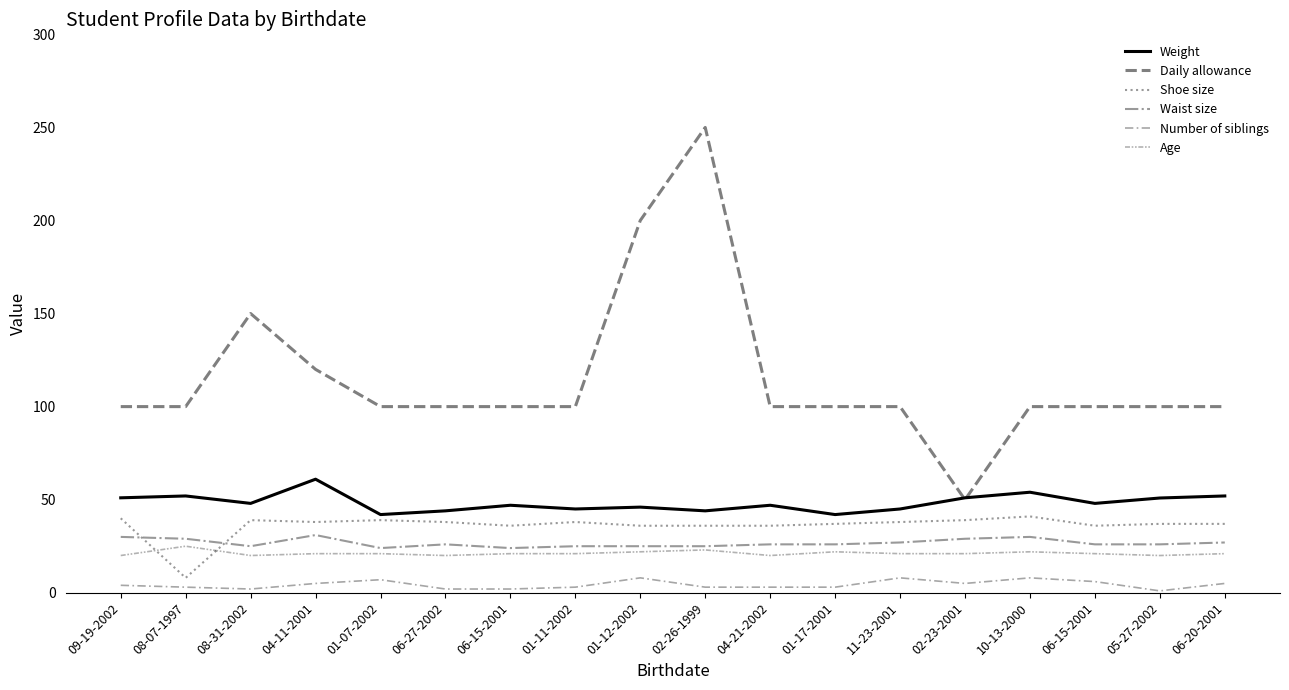

At which category does Weight reach its first local peak?

08-07-1997